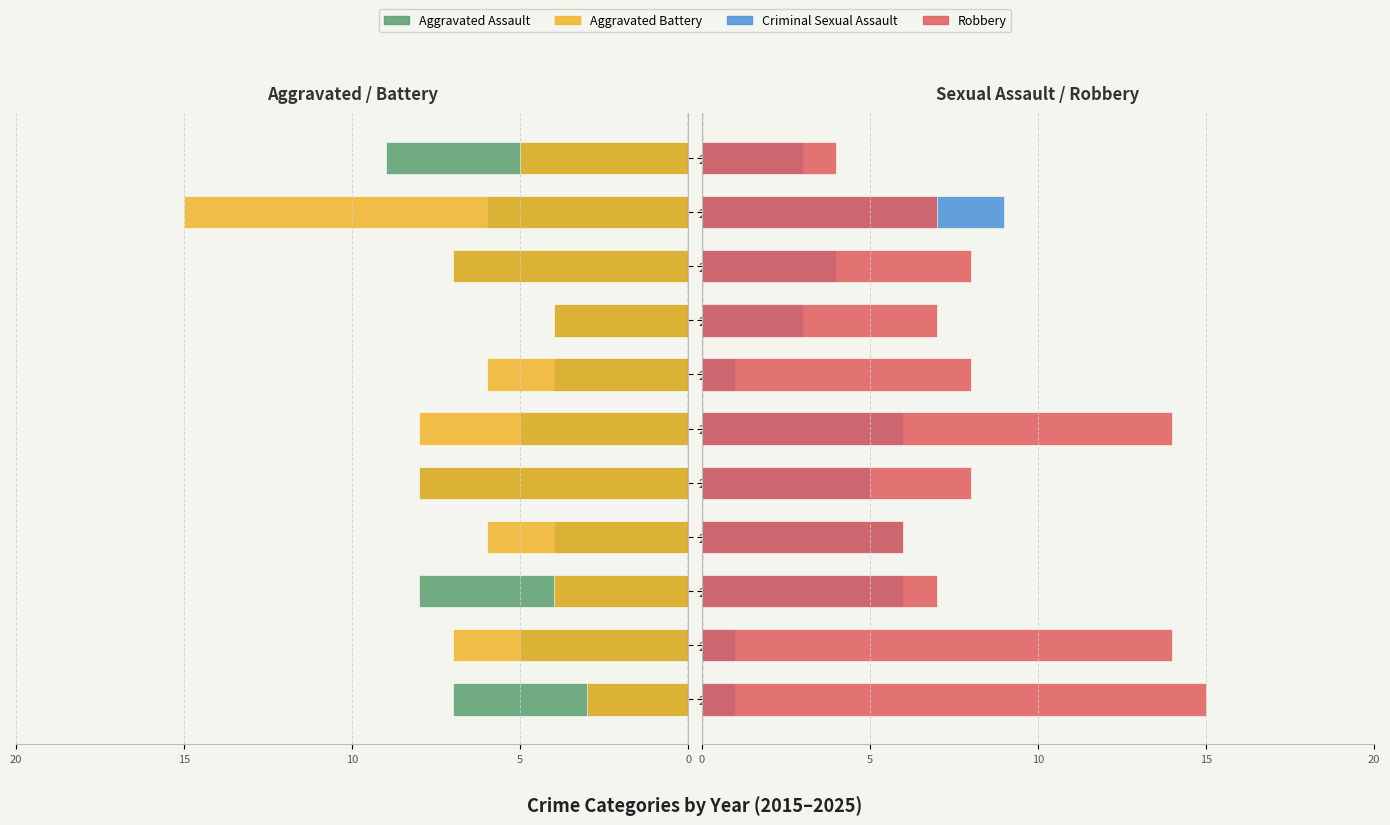

What is the sum of all Aggravated Assault values?

-67